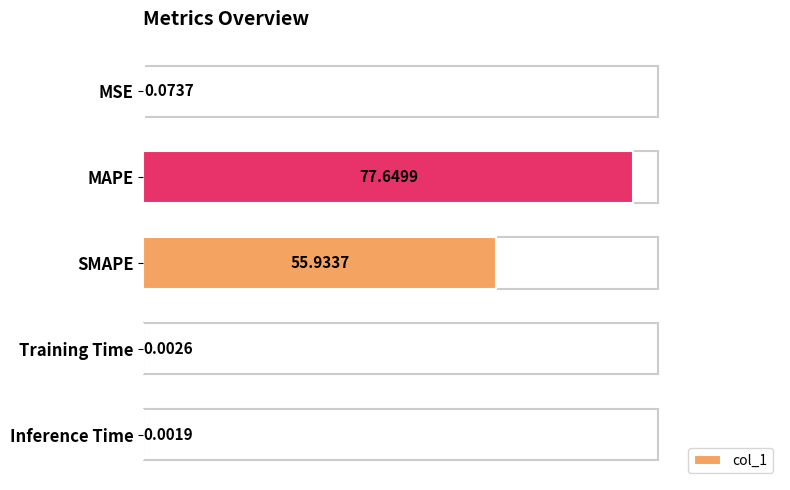

At which label is the value closest to 38?

SMAPE